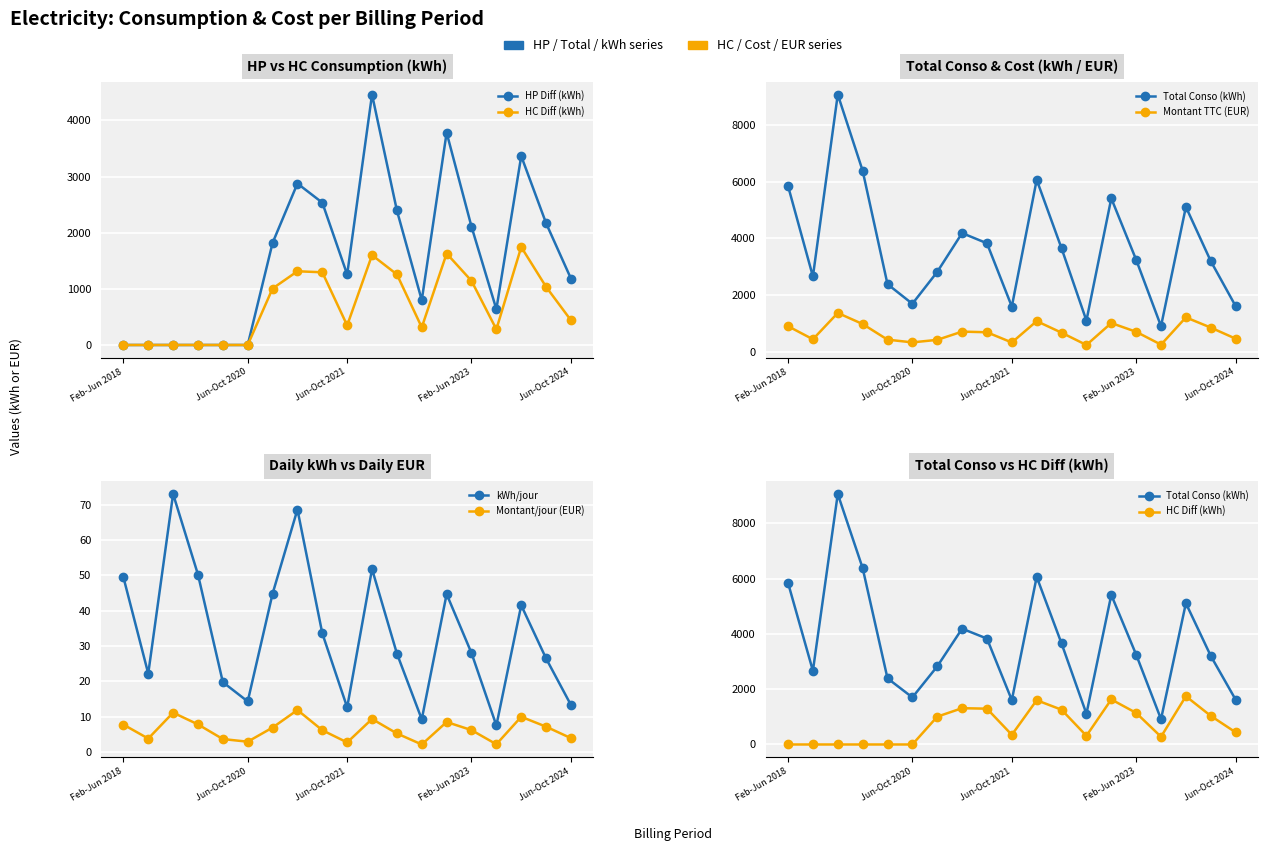

True or false: kWh/jour and Montant/jour (EUR) intersect in this chart.

False